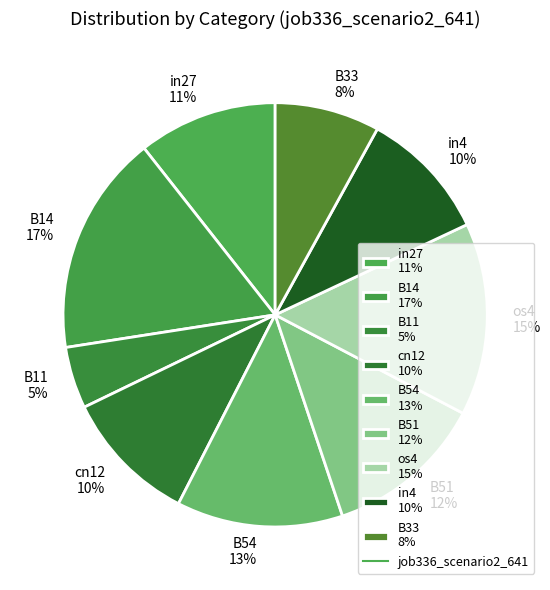

Is B33 the majority of the pie?

No